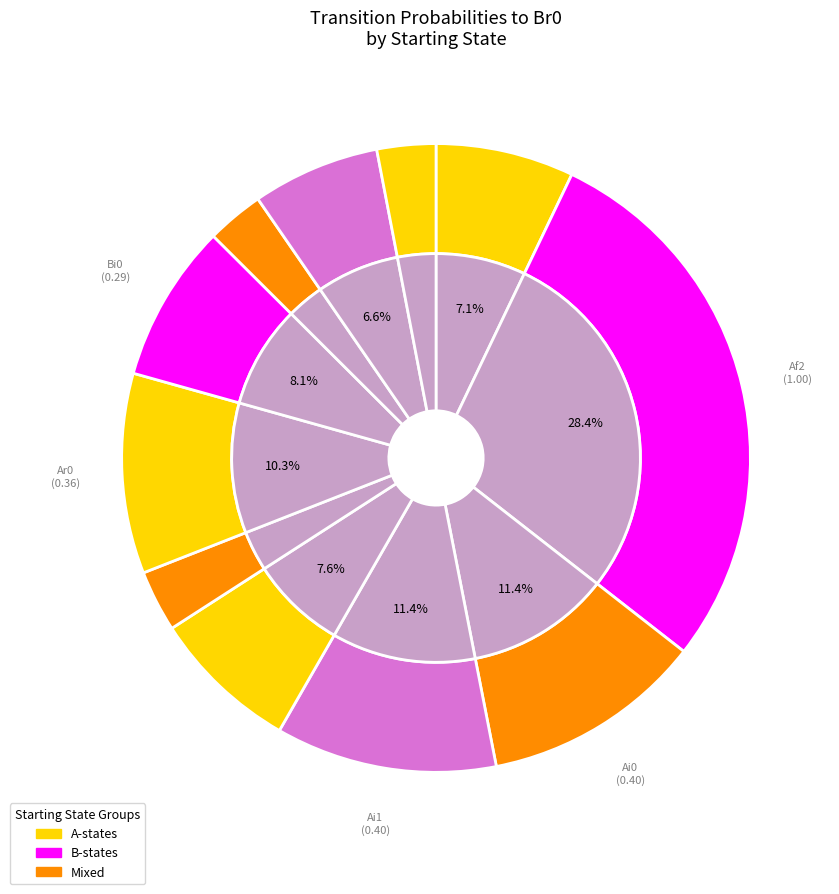

Which has a higher value, Bi0 or Ai1?

Ai1